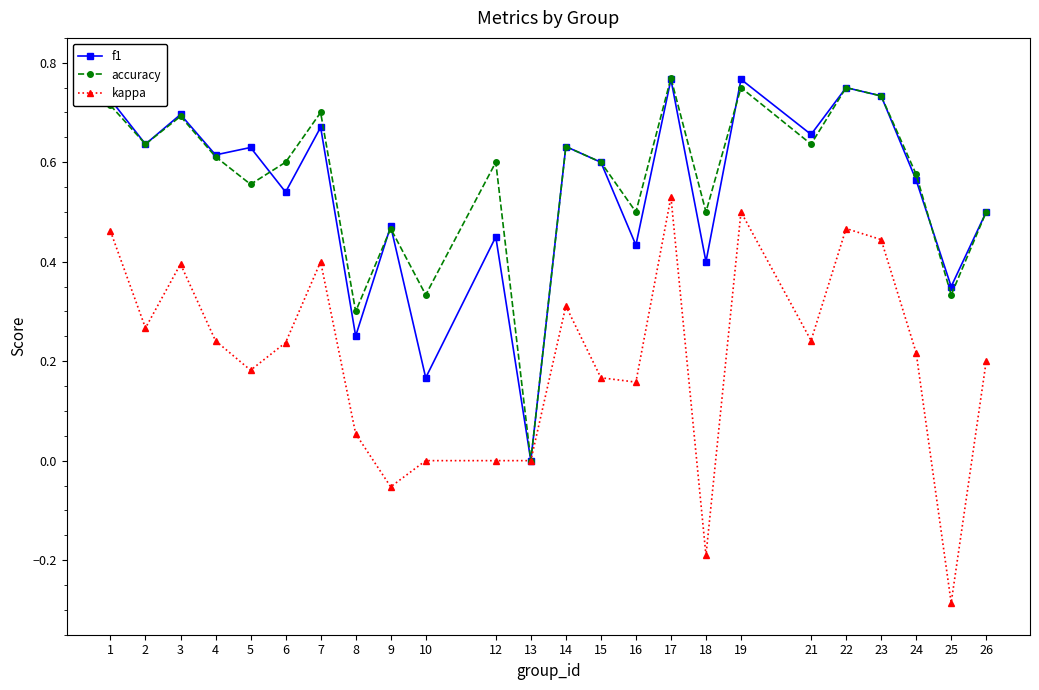

In accuracy, how many points are higher than both neighbors (excluding endpoints)?

8